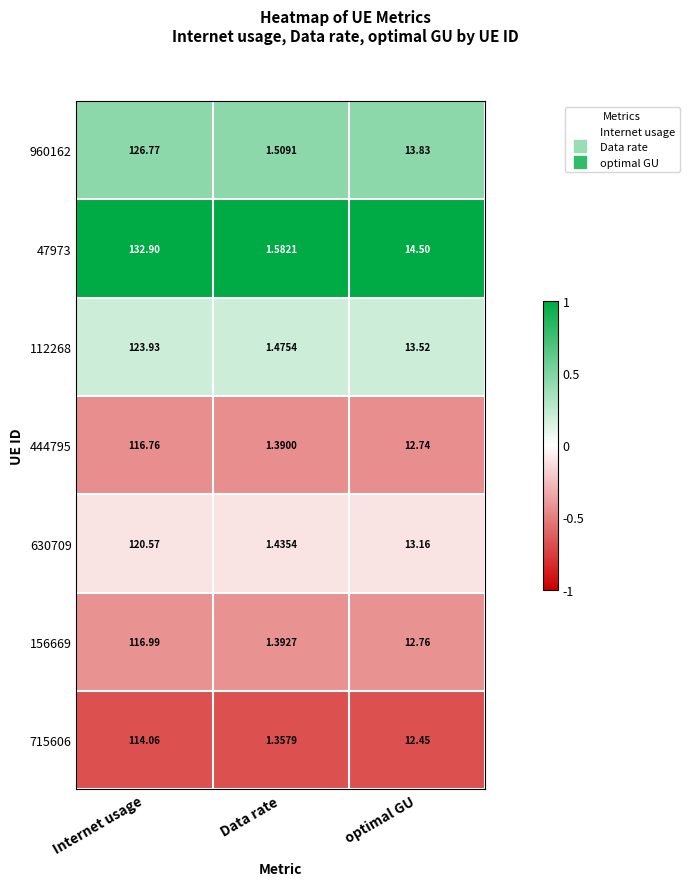

Which category has the highest value across all series?

Internet usage